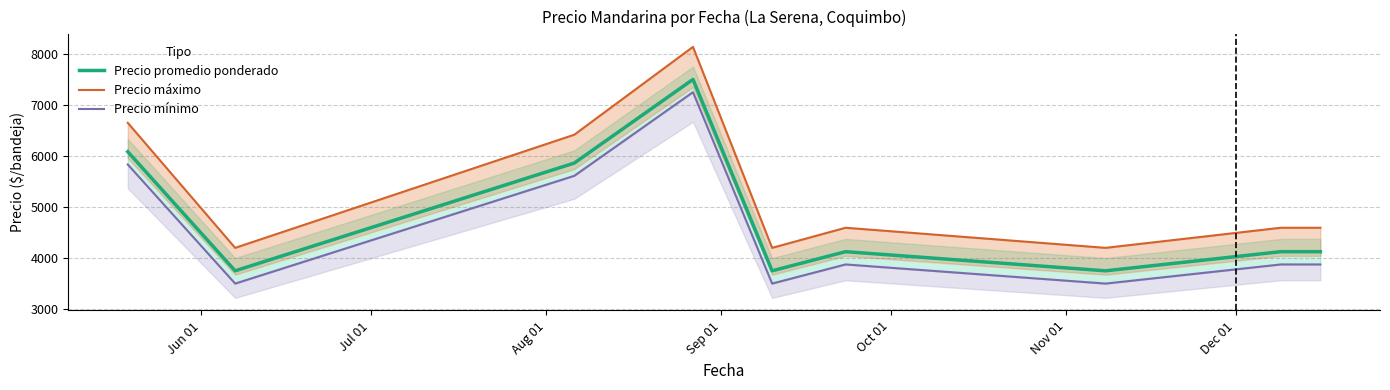

In Precio máximo, how many points are higher than both neighbors (excluding endpoints)?

2